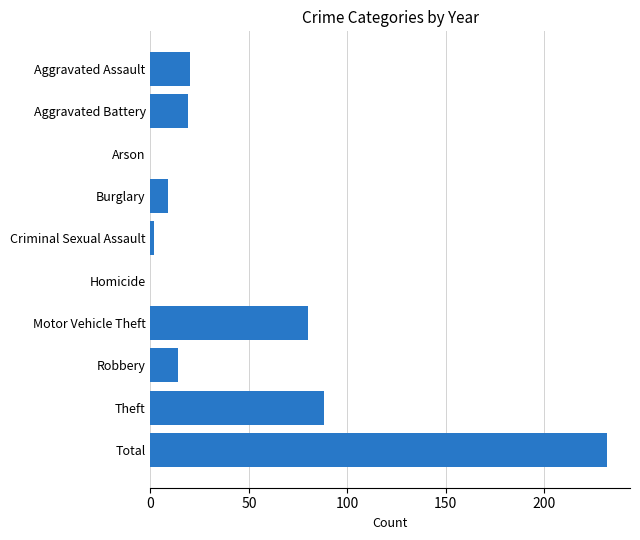

Where is the data nearest to the value 116?

Theft